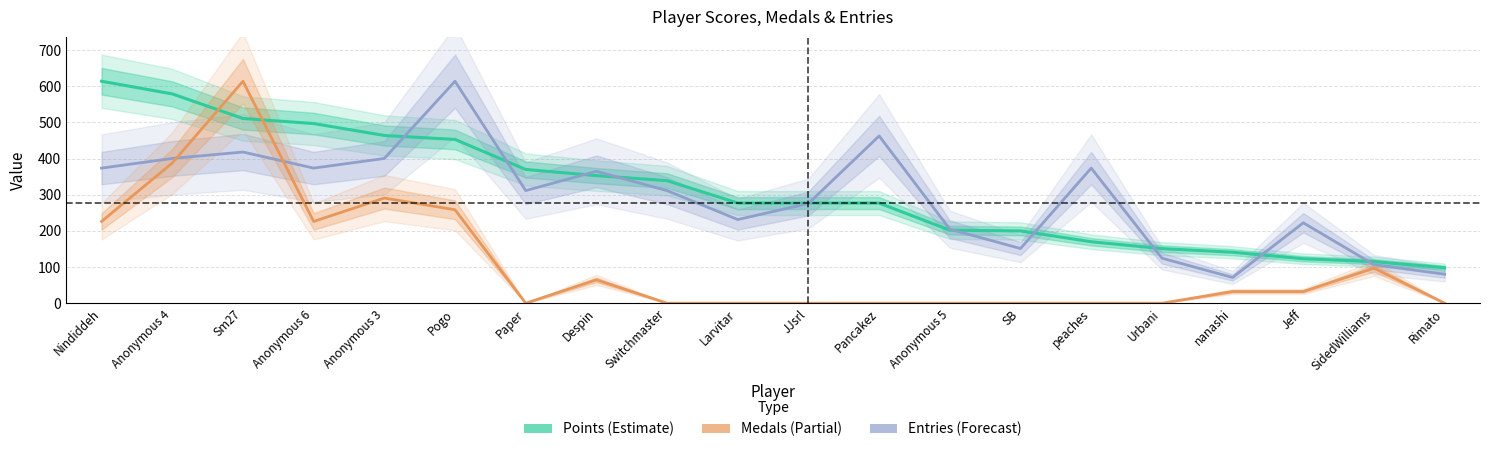

True or false: Points and Entries (scaled) intersect in this chart.

True